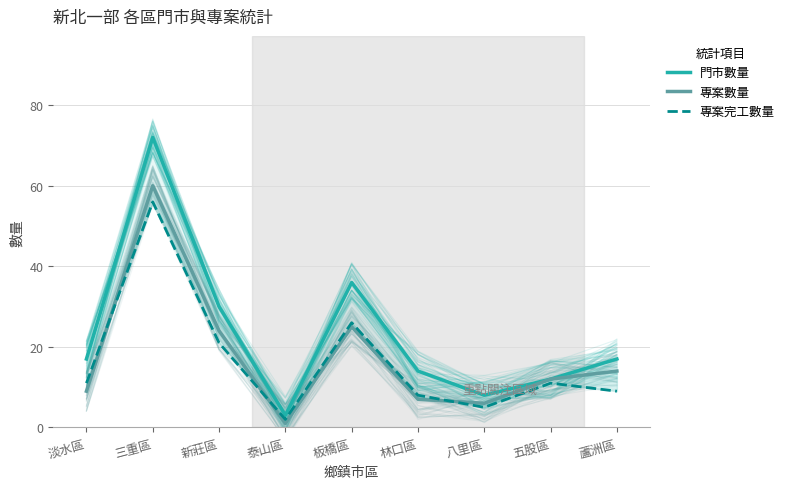

Between 八里區 and 板橋區, which is larger?

板橋區